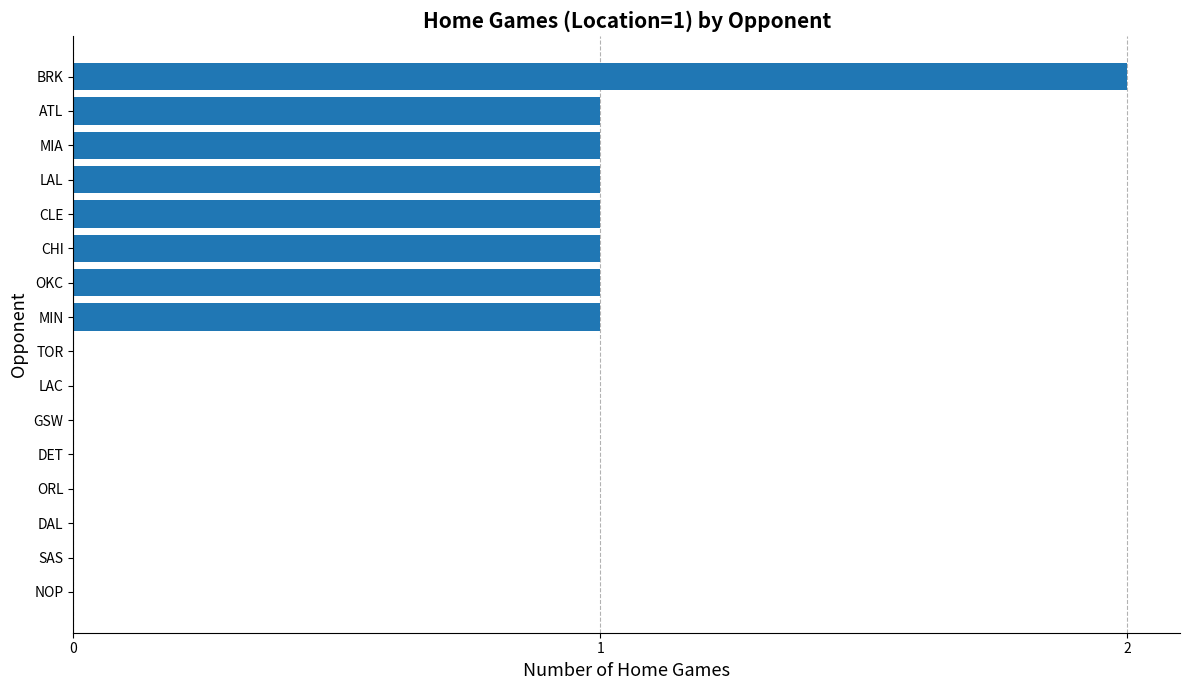

Which category has the highest value across all series?

BRK